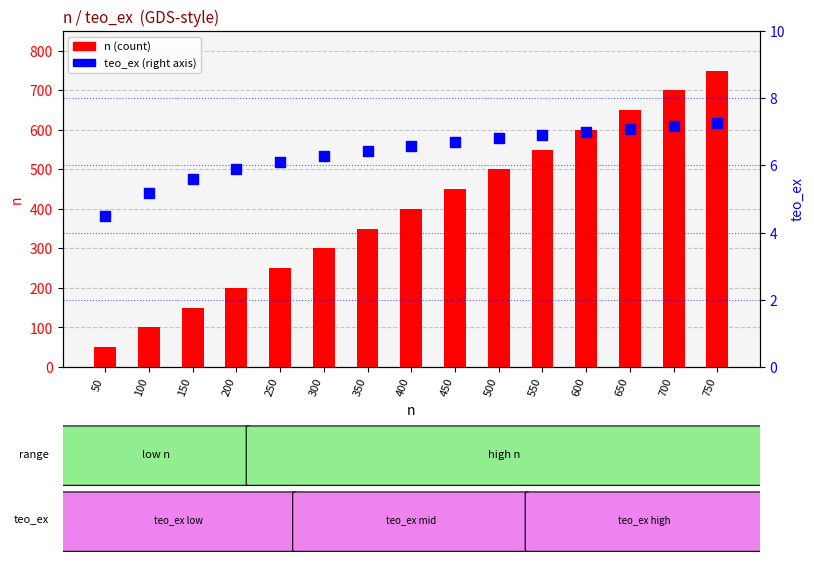

Which series has the largest total across all categories?

n